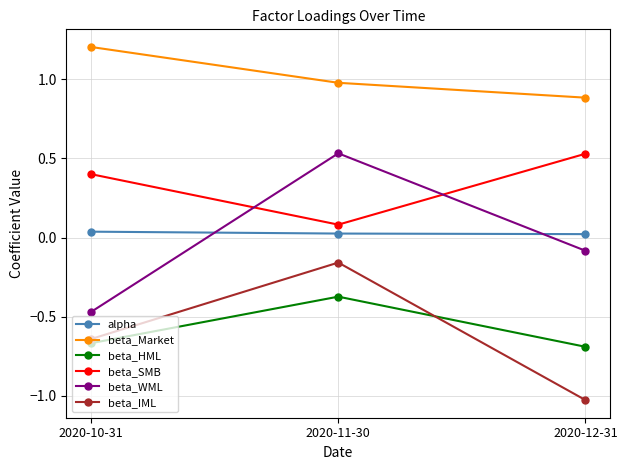

At which label does beta_HML reach its peak?

2020-11-30